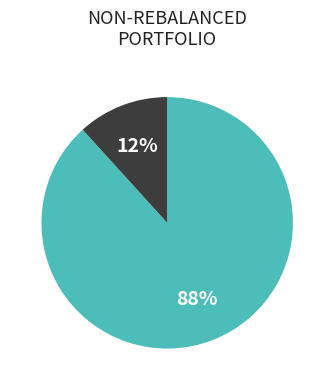

Is there any slice that represents more than half of the pie?

Yes